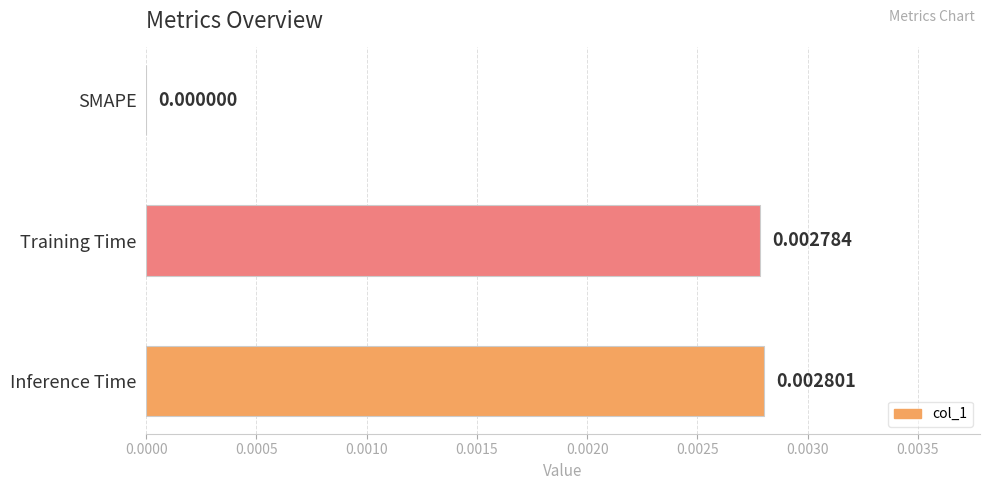

Between Training Time and Inference Time, which is larger?

Inference Time